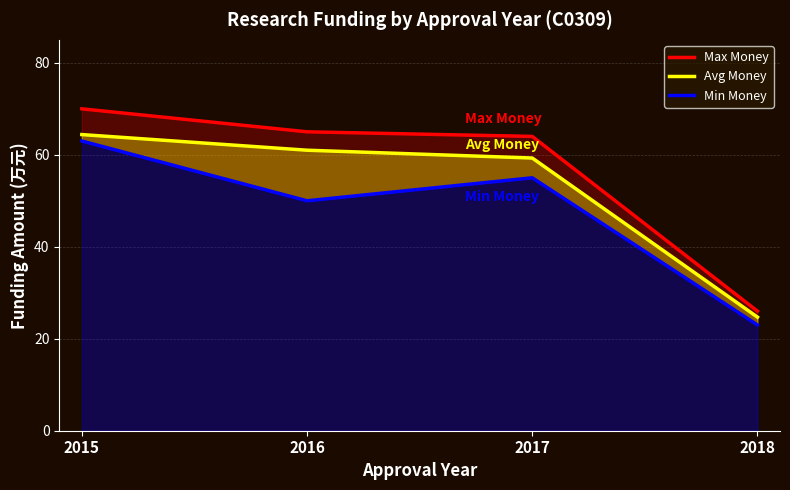

What is the total value across all series at 2018?

73.7